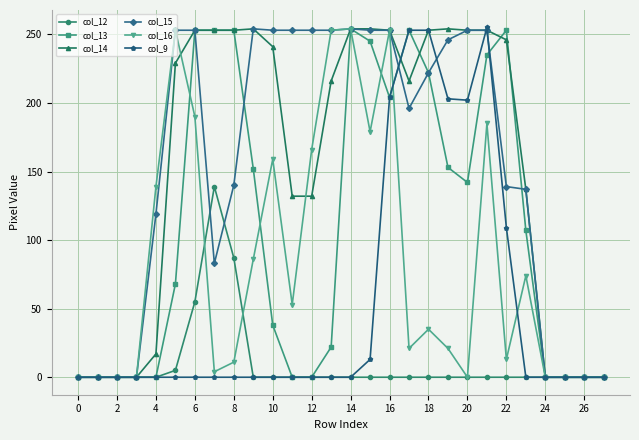

True or false: col_16 has more than 2 interior local peaks.

True